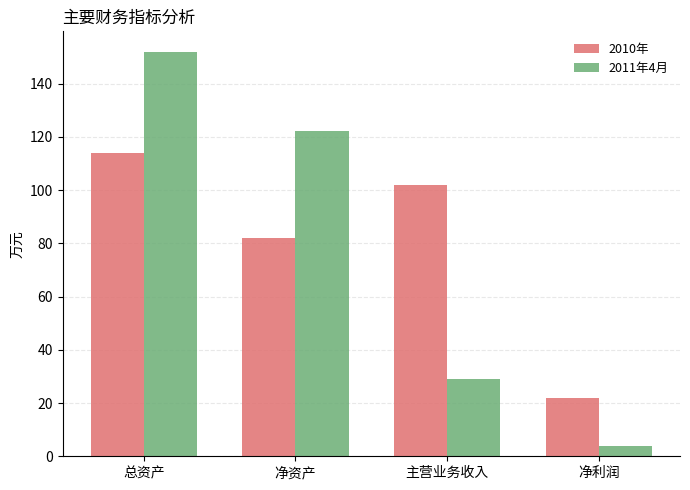

At how many categories does at least one series exceed 137?

1